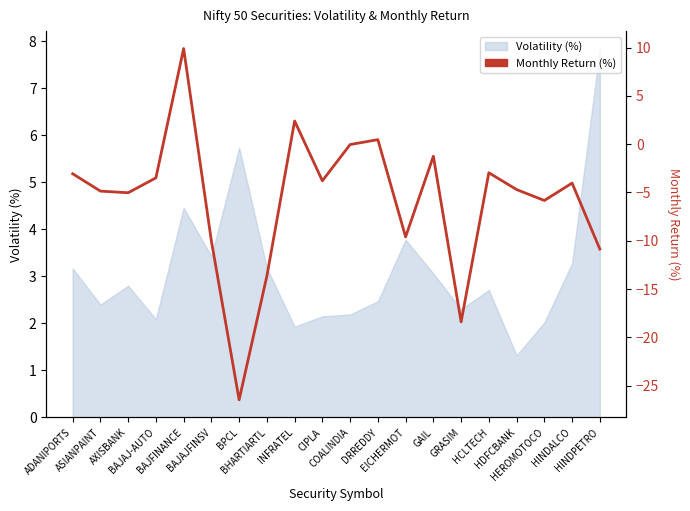

Between BHARTIARTL and BAJFINANCE, which is larger?

BAJFINANCE